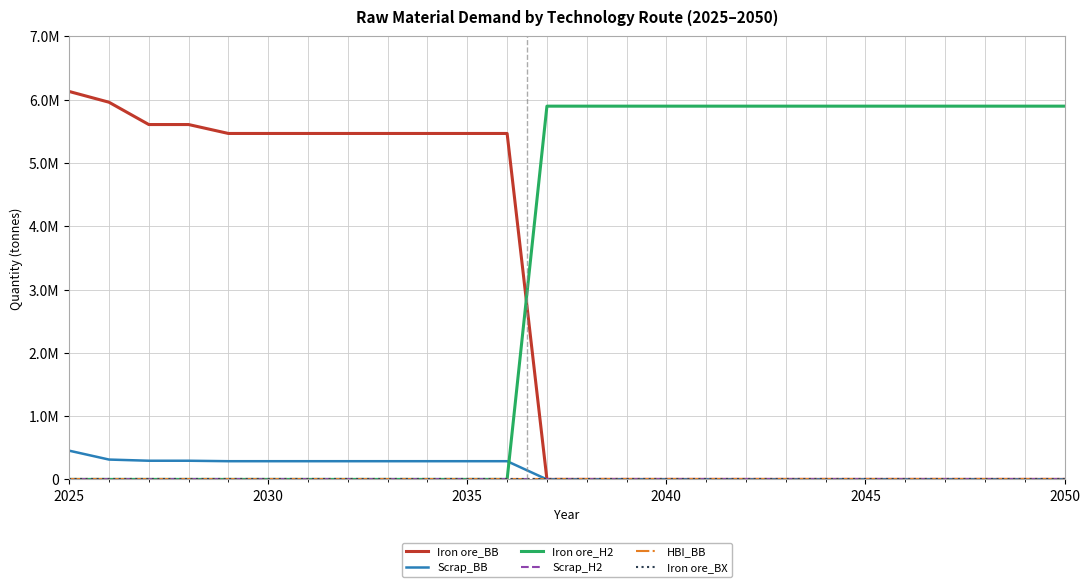

True or false: Iron ore_BX and Scrap_H2 intersect in this chart.

False